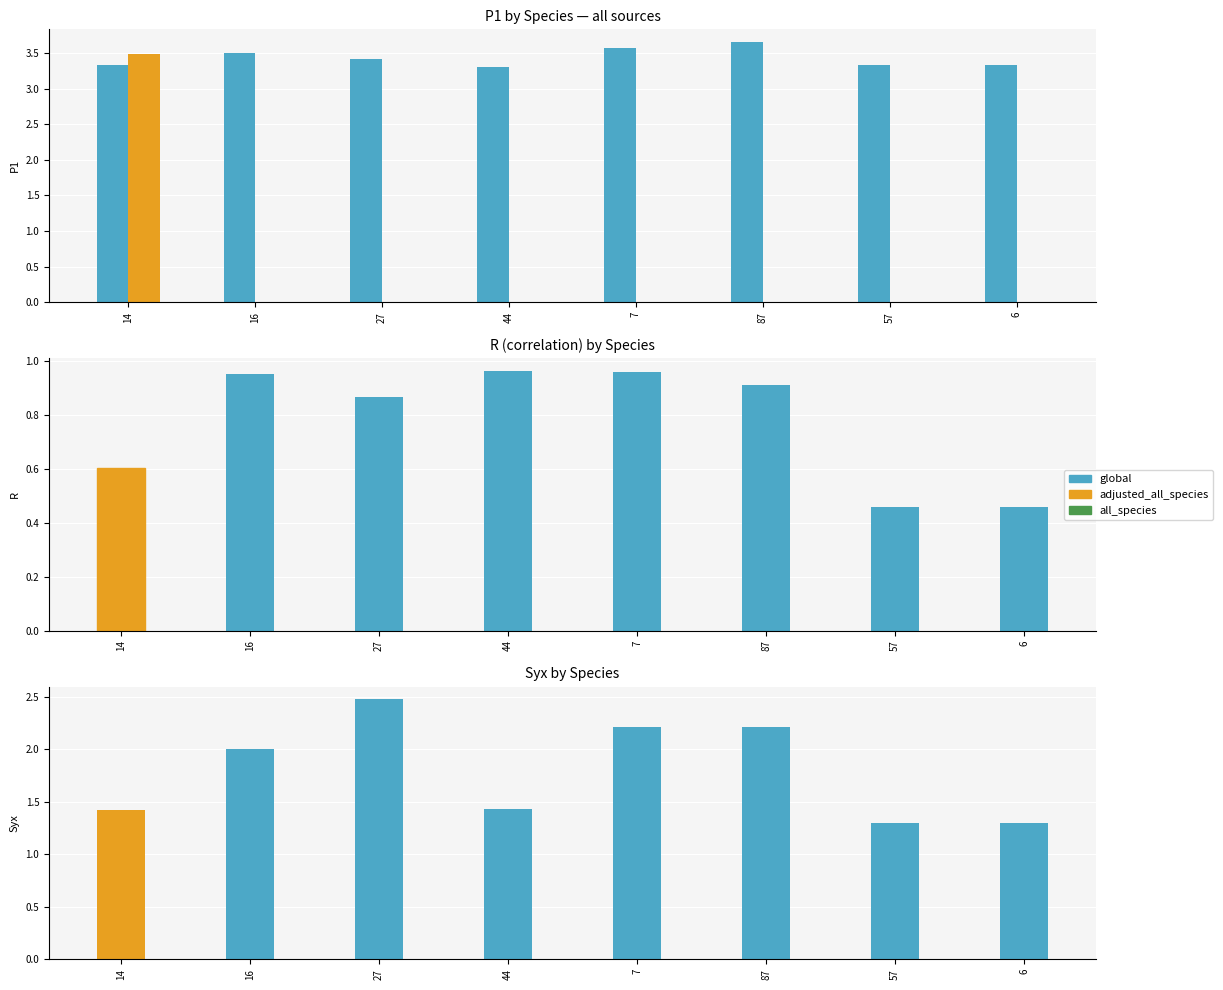

At which label does Syx (global) reach its minimum?

57